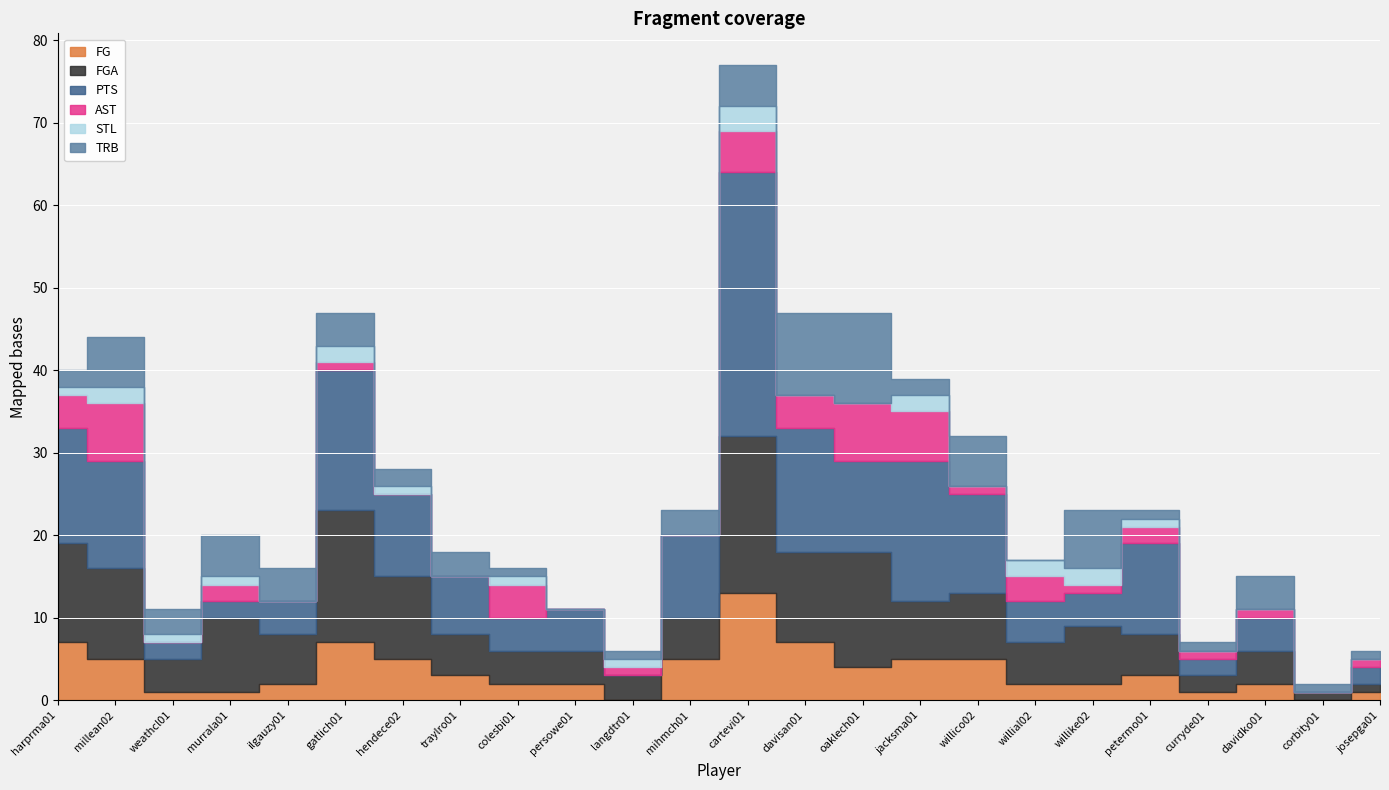

The value of AST at davidko01 is 1. True or false?

False